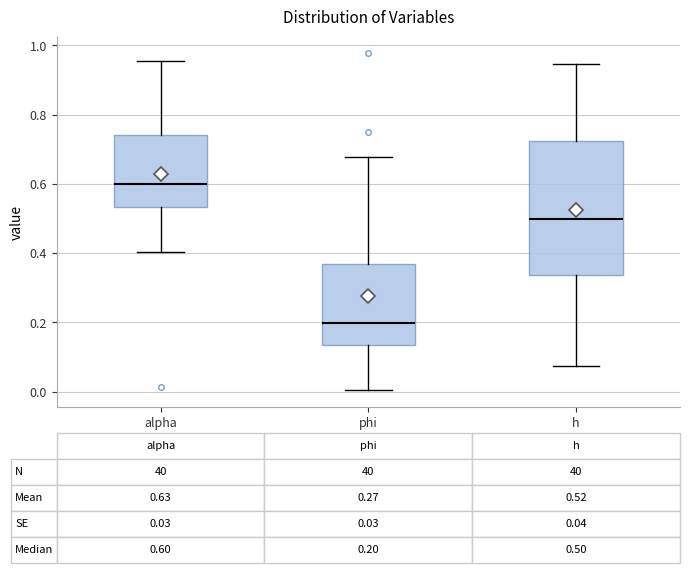

Which box's median line is the lowest?

phi